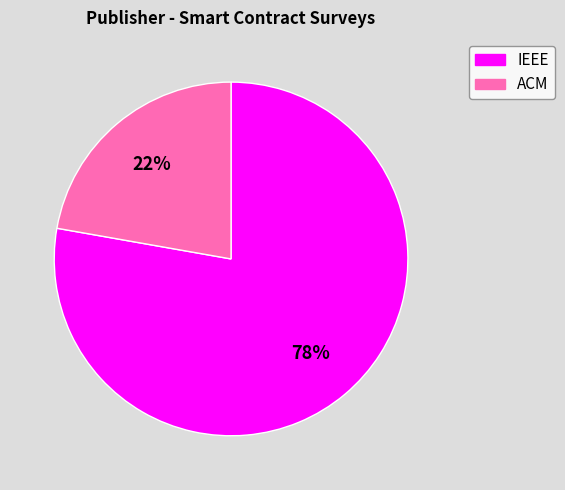

Does IEEE represent more than half of the total?

Yes